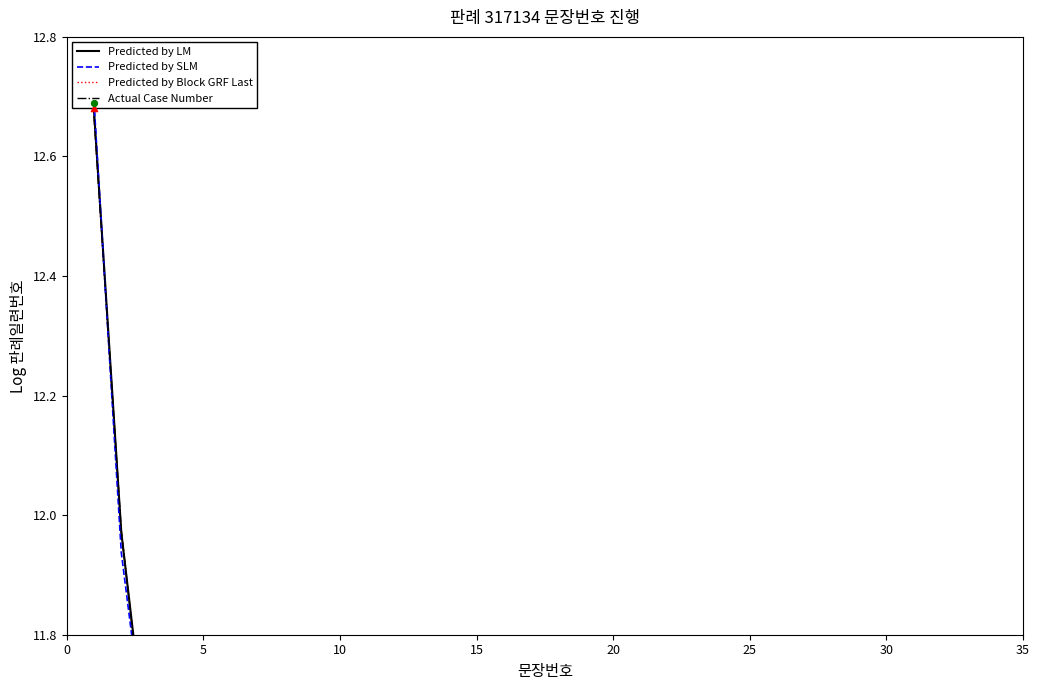

Which series has the widest spread of Y values?

Predicted by LM